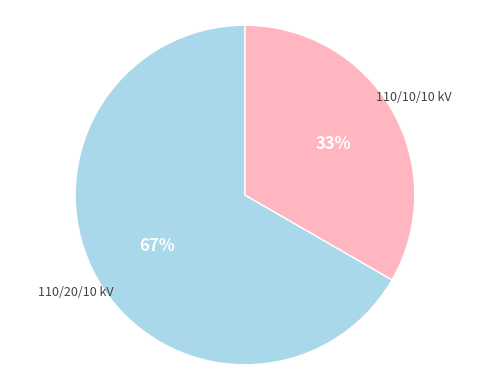

Is there any slice that represents more than half of the pie?

Yes